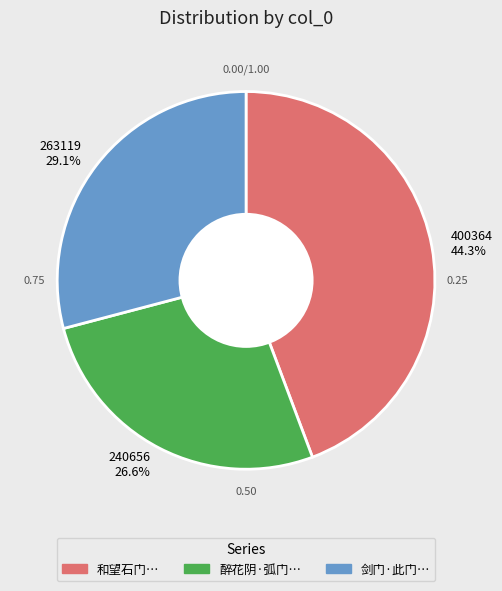

Approximately how many times larger is the value at 263119 29.1% compared to 240656 26.6%?

1.1